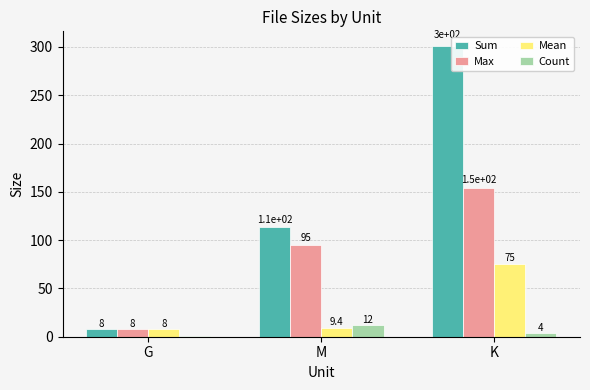

What is the total value across all series at M?

229.8